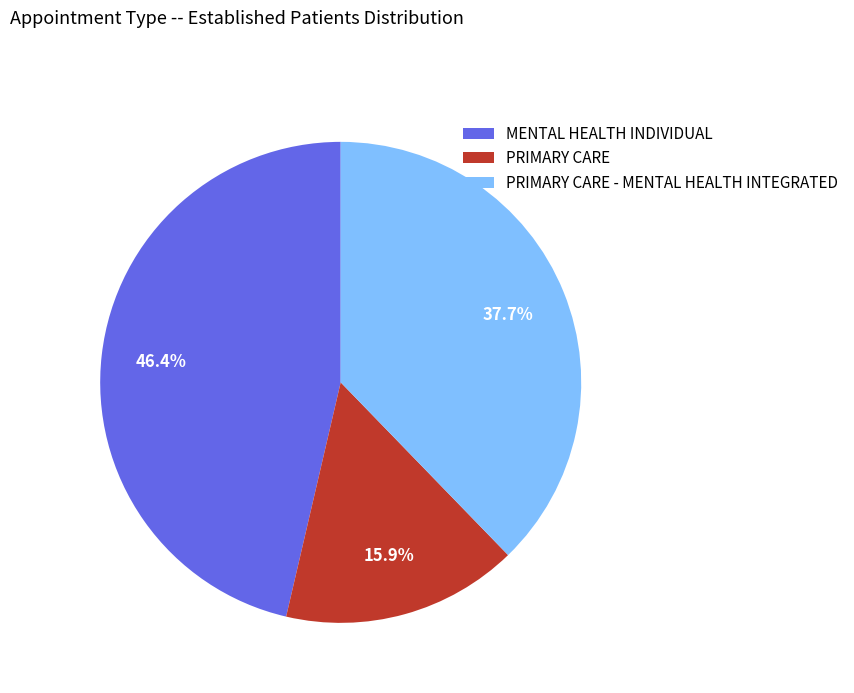

How many segments does this pie chart have?

3